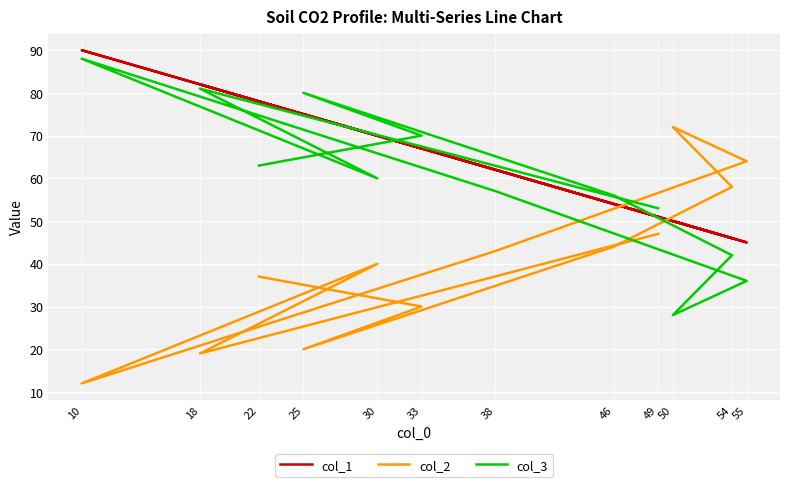

Where does the col_2 series first go above 43?

46